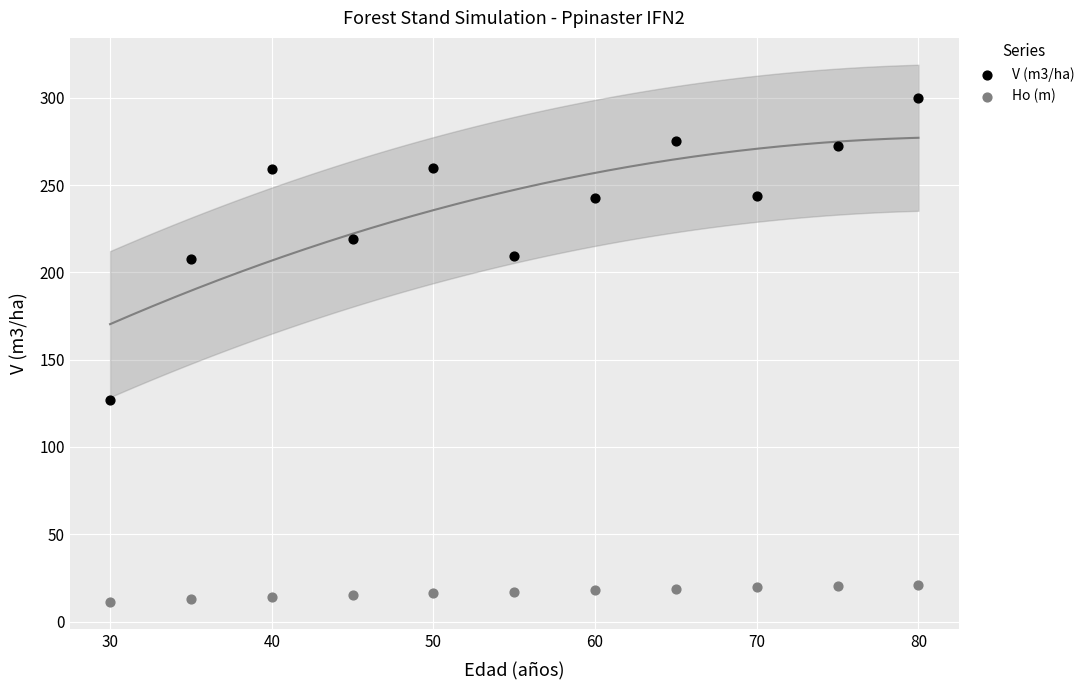

What is the X range (max minus min) for the scatter plot?

50.0